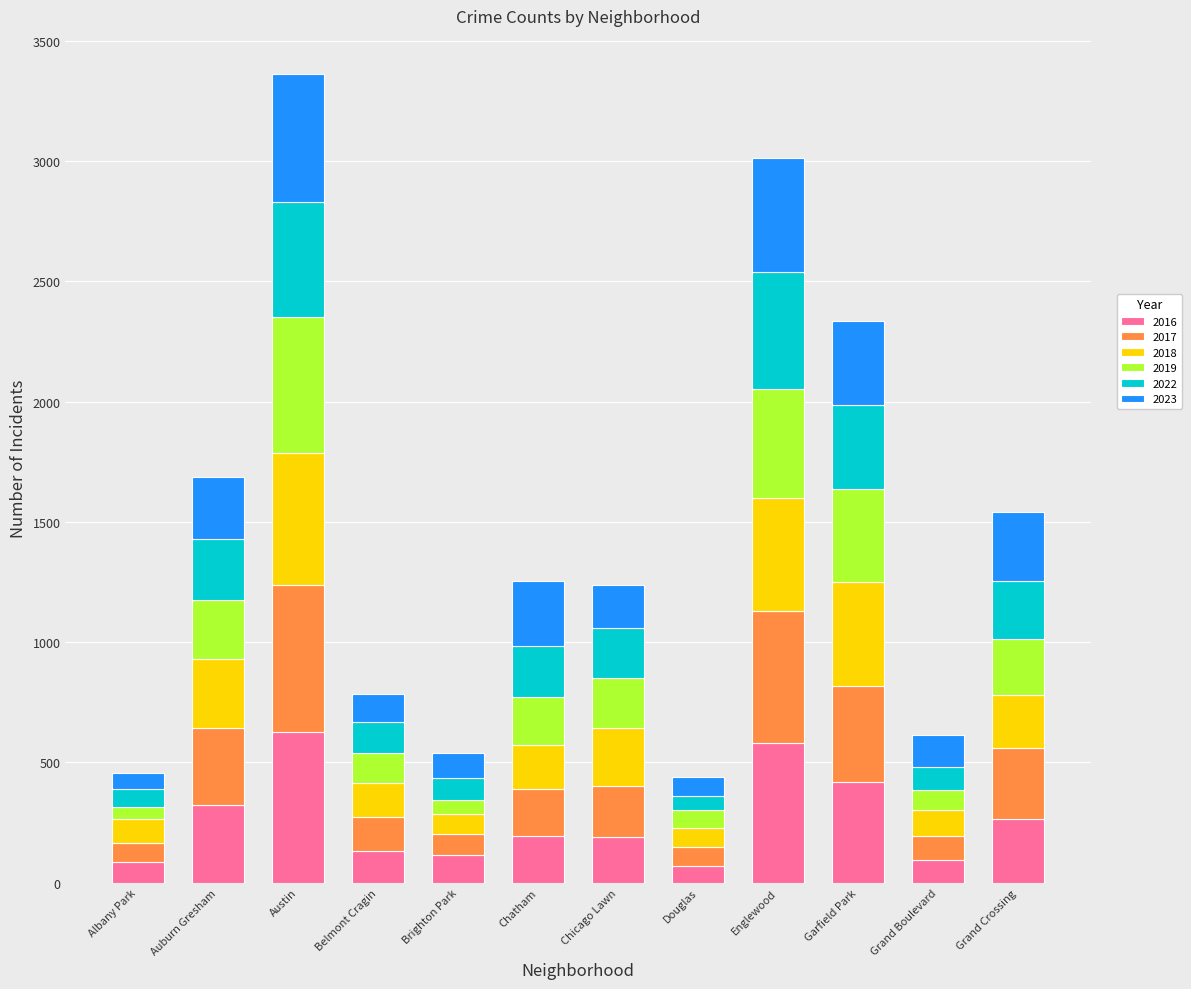

What is the total value across all series at Austin?

3364